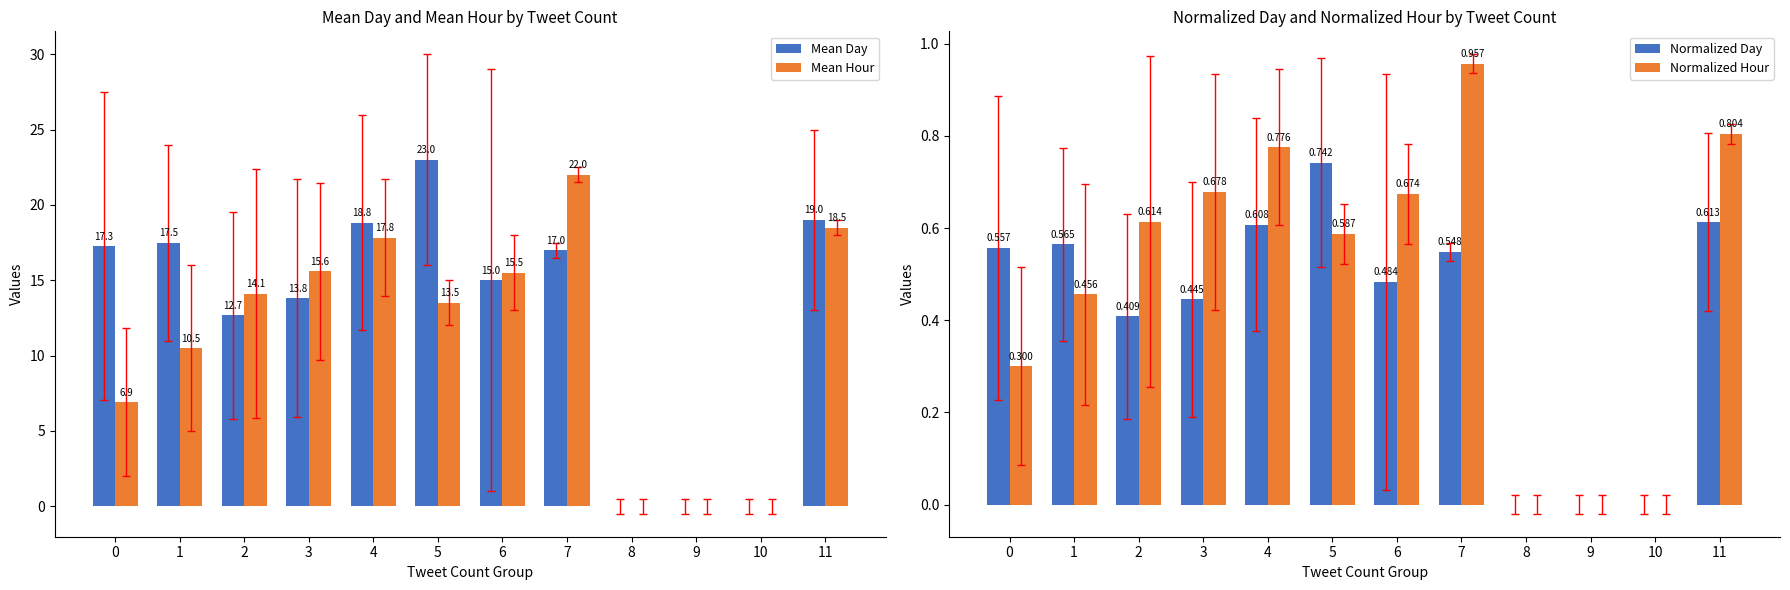

What is the value of the Mean Hour bar at the 1st from the left?

6.9